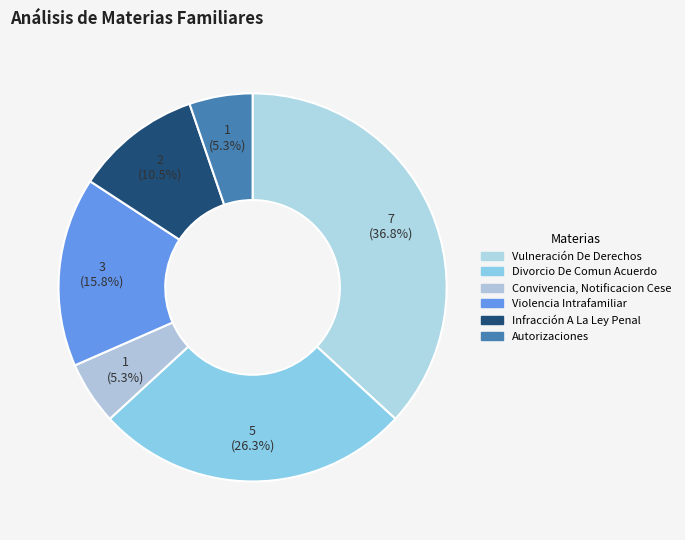

How many segments does this pie chart have?

6